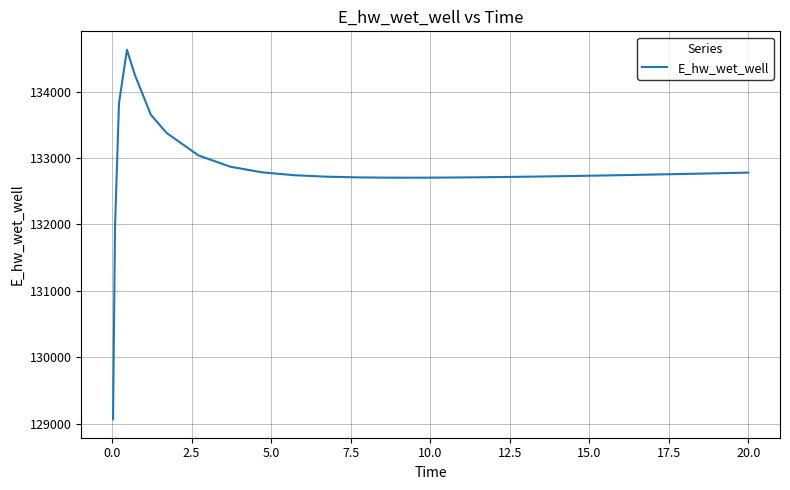

What is the greatest value displayed?

134627.3